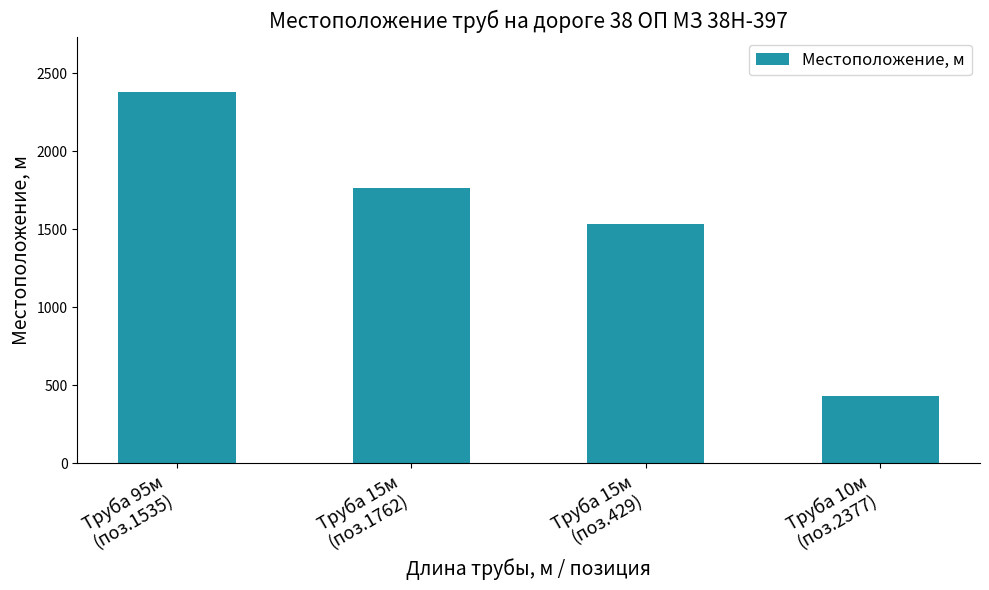

Rank the categories by value from highest to lowest.

Труба 95м
(поз.1535), Труба 15м
(поз.1762), Труба 15м
(поз.429), Труба 10м
(поз.2377)